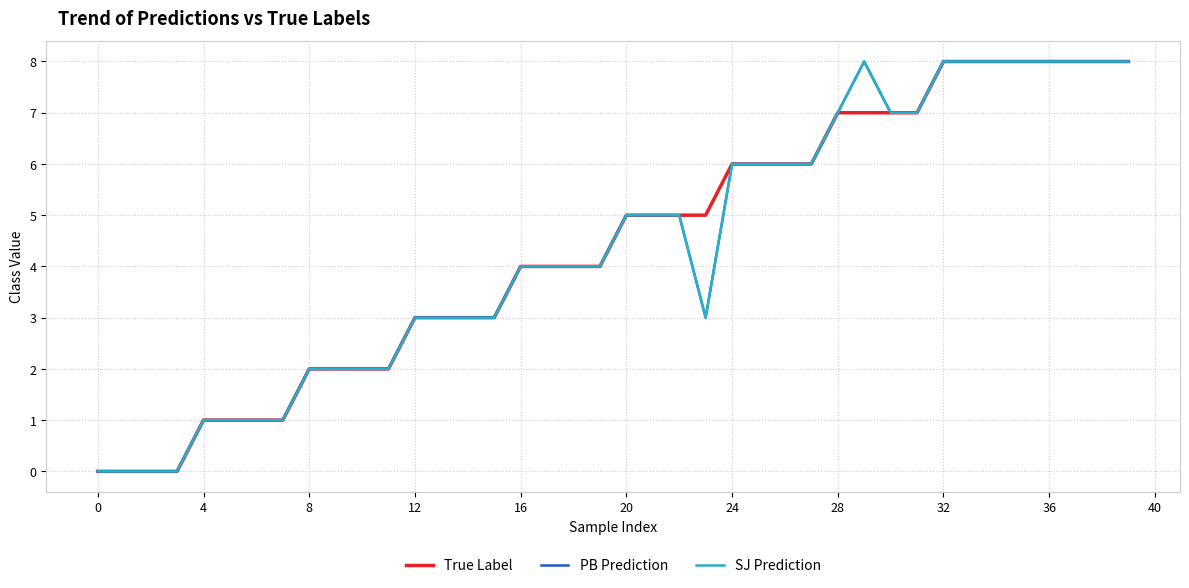

Does the chart have visible grid lines?

Yes